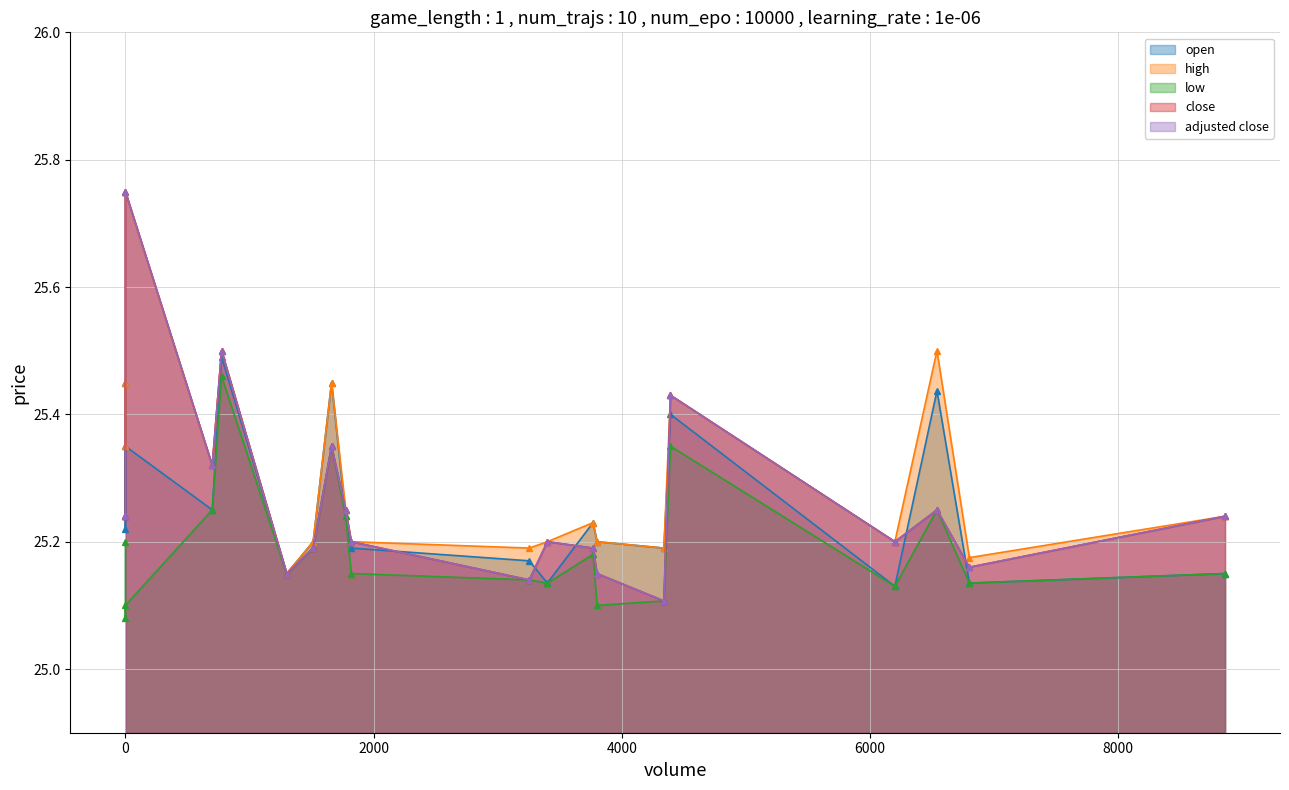

The adjusted close series shows 25.2 at 0. True or false?

True